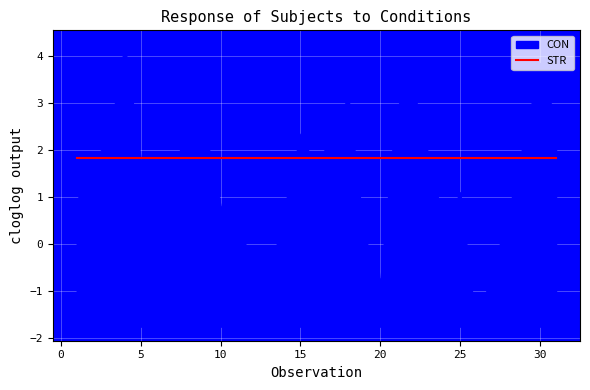

What is the maximum value shown in the chart?

4.8